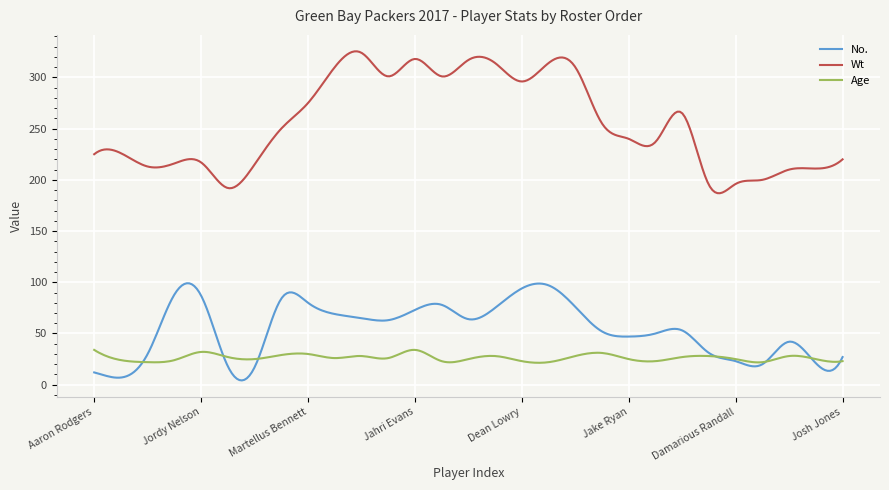

What is the highest value of the Wt series?

325.4